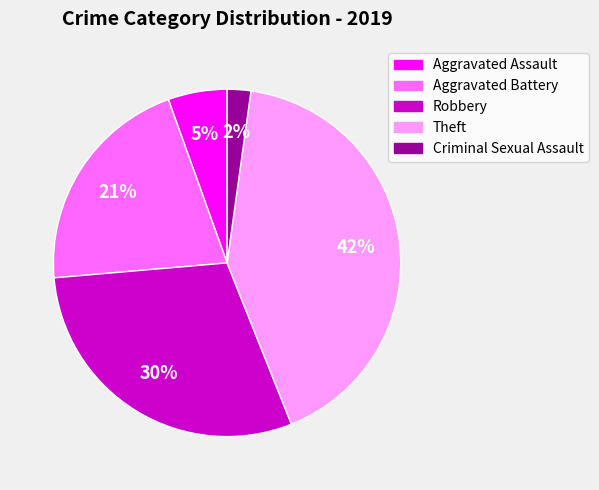

To the nearest percent, what percentage of the pie is Aggravated Battery?

21%